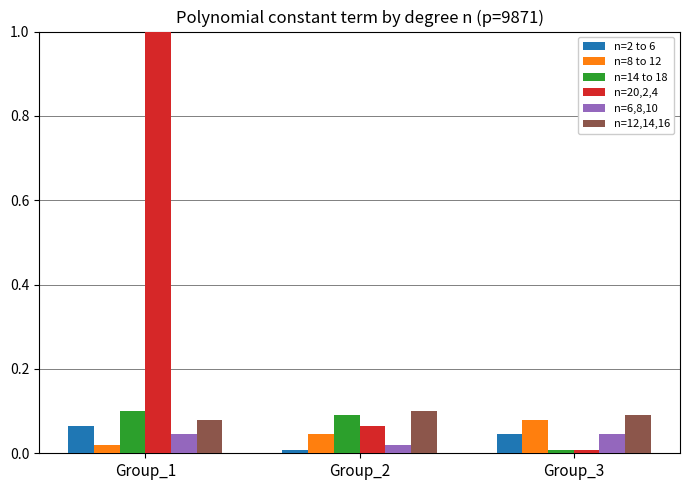

The value of n=20,2,4 at Group_1 is 1.0. True or false?

True